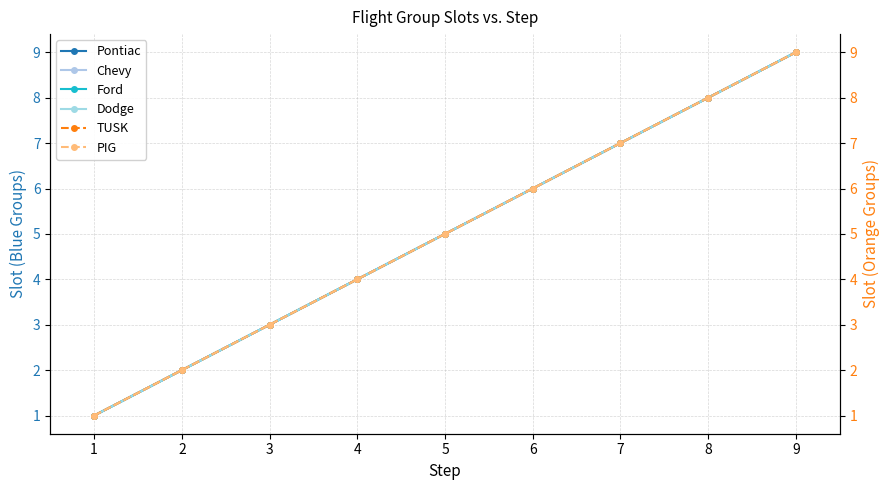

Which has a higher value, 2 or 1?

2